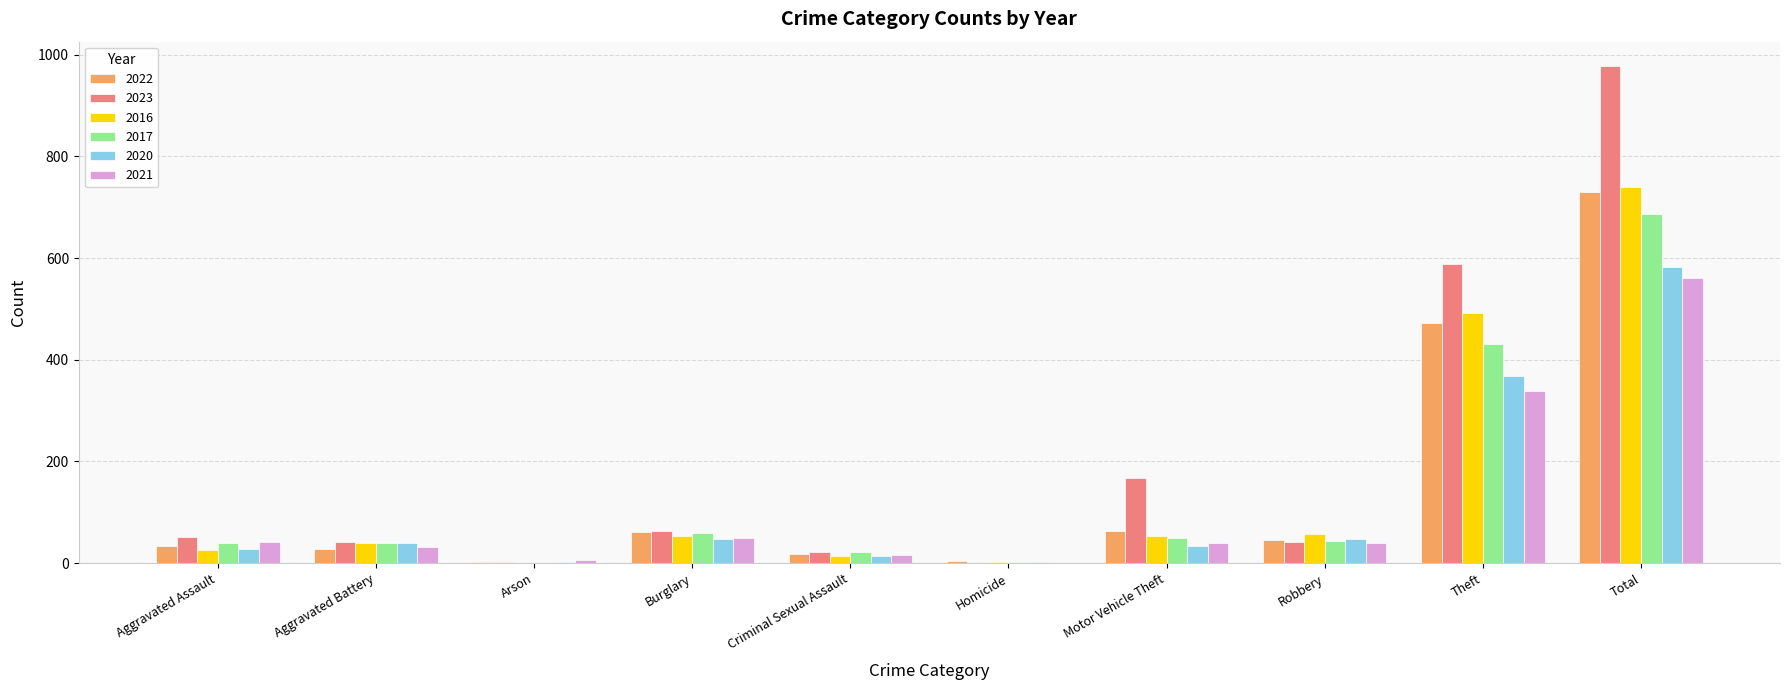

Is the value of 2020 at Total greater than the value of 2016 at Burglary?

Yes